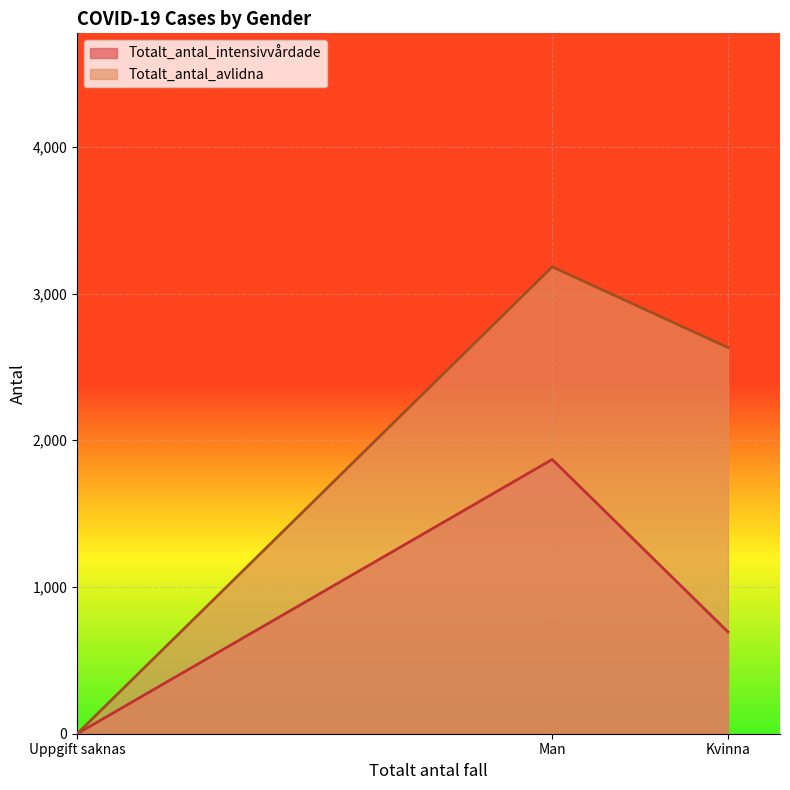

Which series changed the most between Kvinna and Uppgift saknas?

Totalt_antal_avlidna